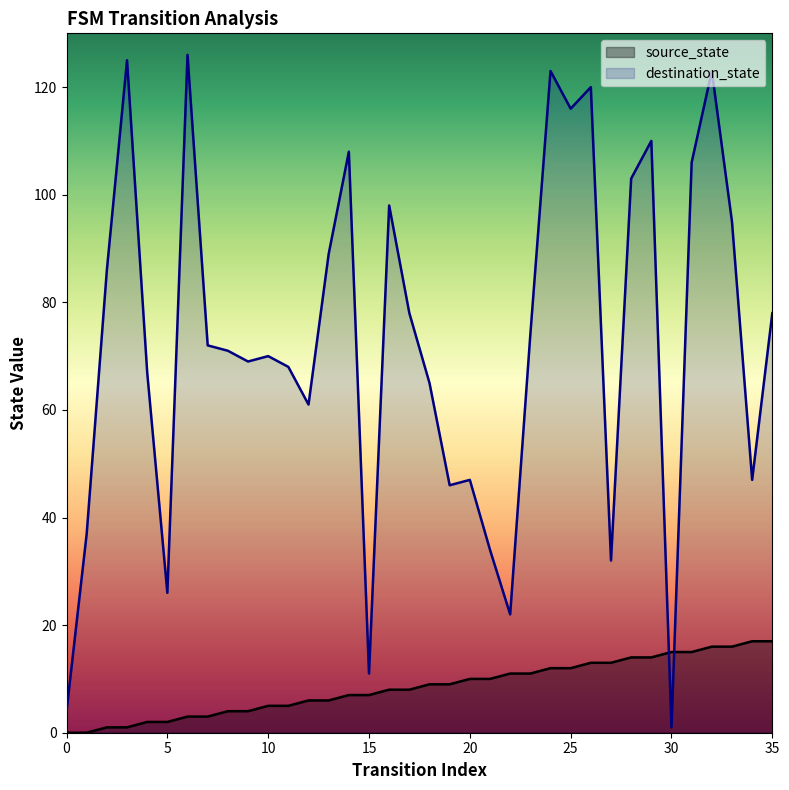

Which series reaches the minimum Y coordinate?

source_state